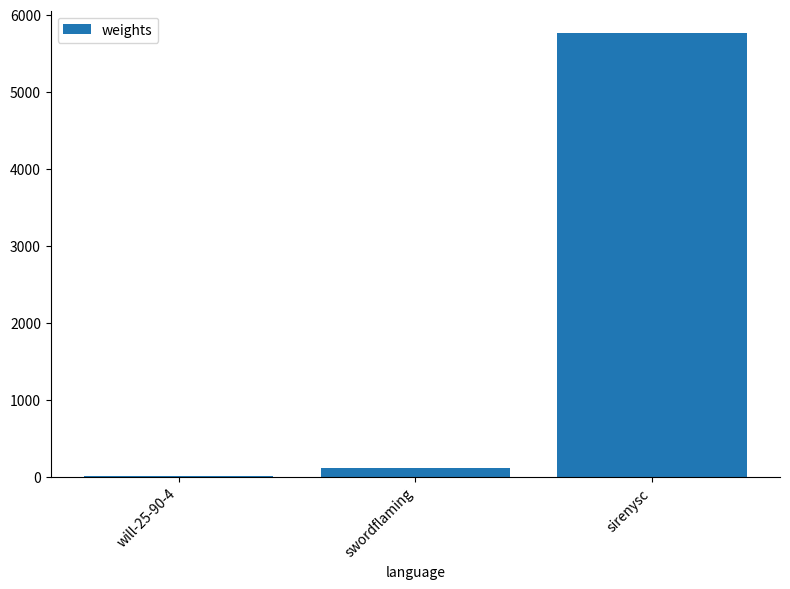

Between sirenysc and will-25-90-4, which is larger?

sirenysc